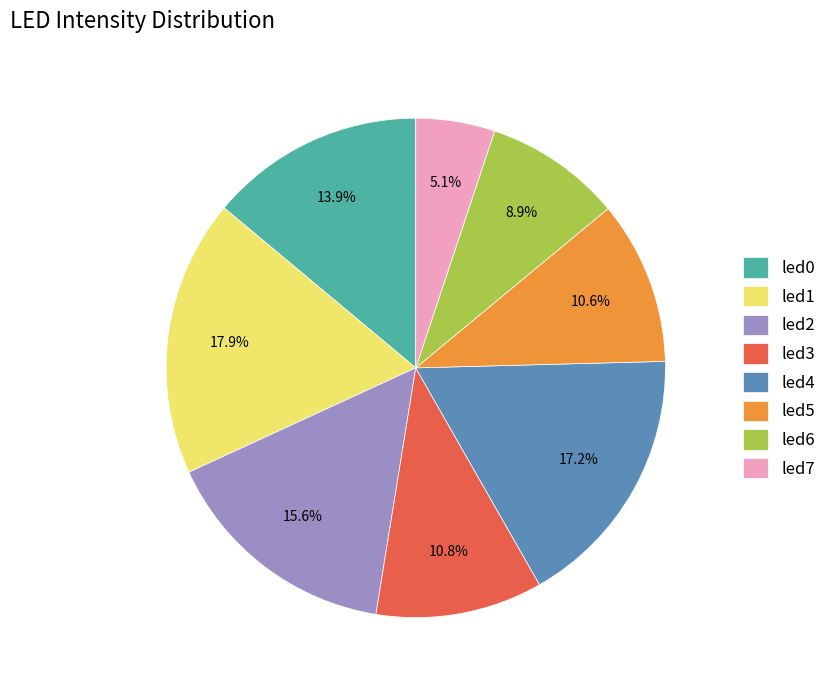

Count the number of slices in the pie.

8